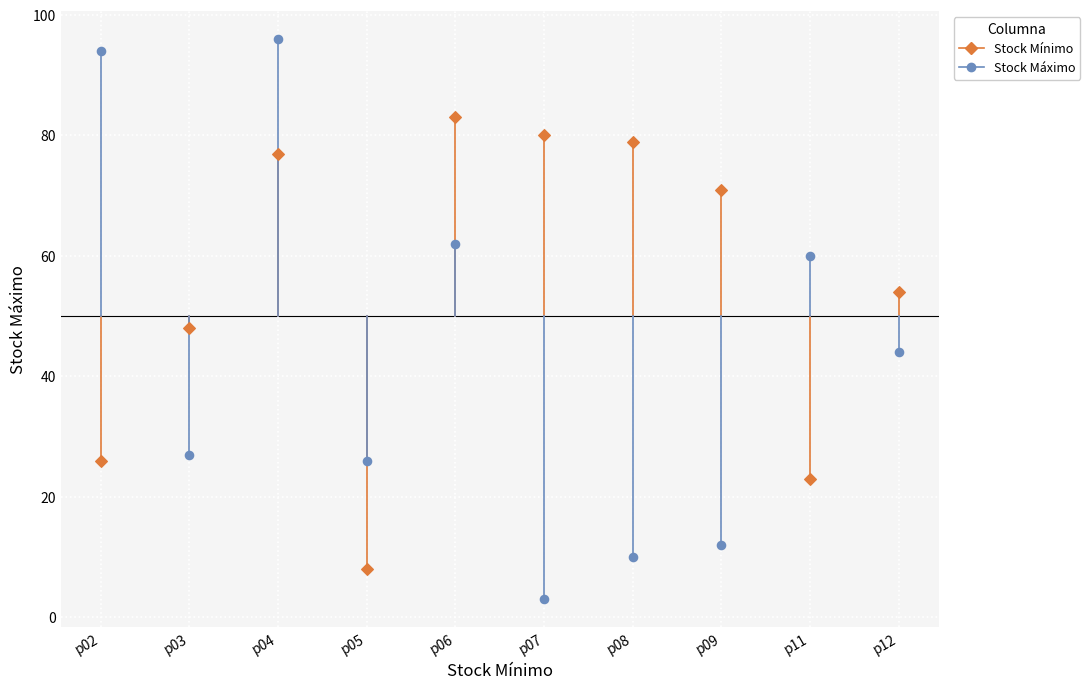

Which series contains the highest Y value?

Stock Máximo